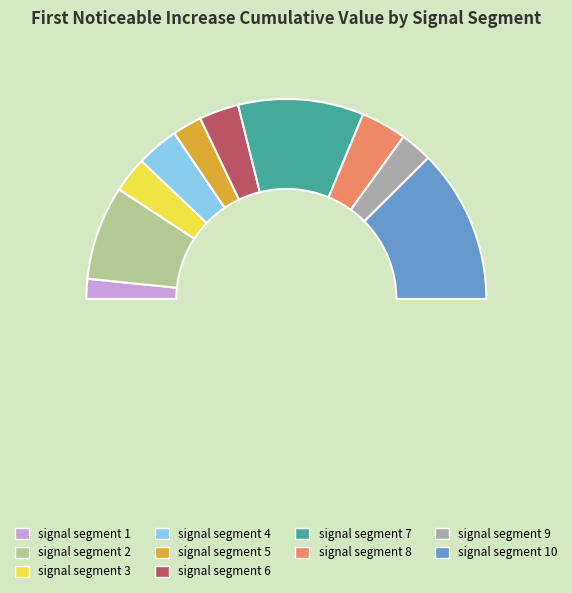

Is there a majority slice in this chart?

No